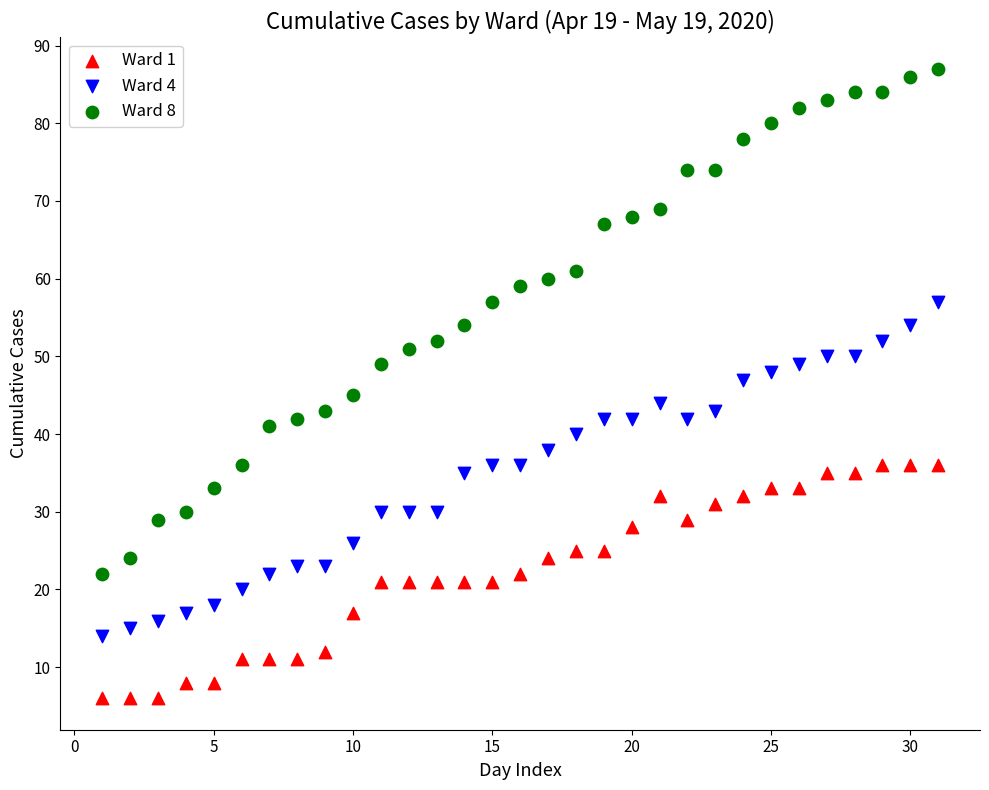

Which series has the widest spread of Y values?

Ward 8